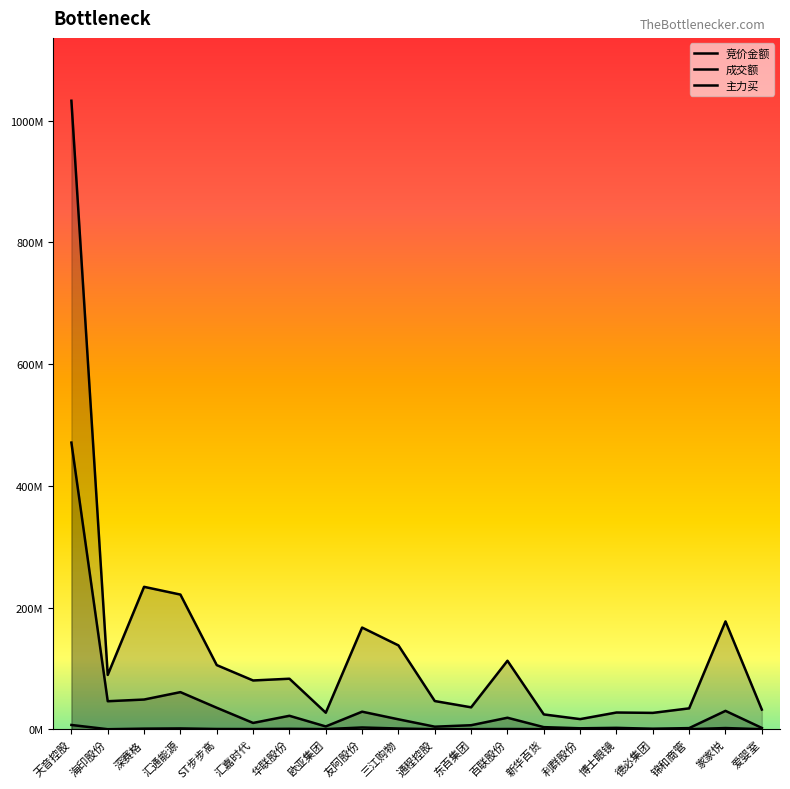

What is the value of the 竞价金额 point at the 12th from the left?

169680